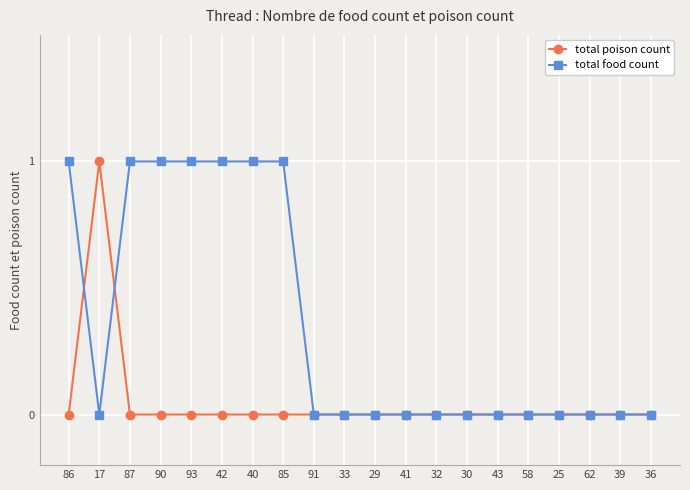

Rank the series at 17 from lowest to highest value.

total food count, total poison count